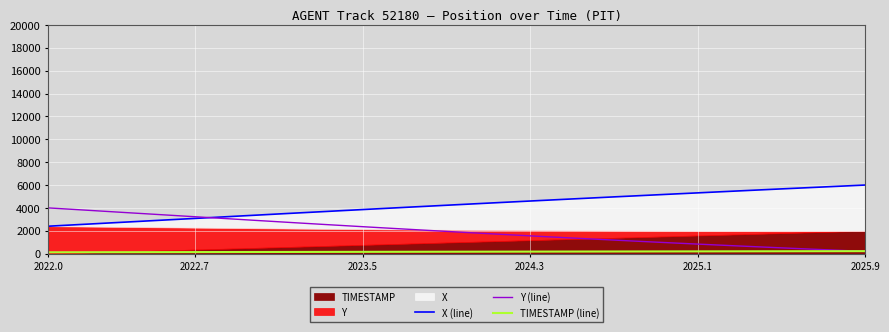

Which category has the lowest value in the TIMESTAMP (line) series?

2022.0